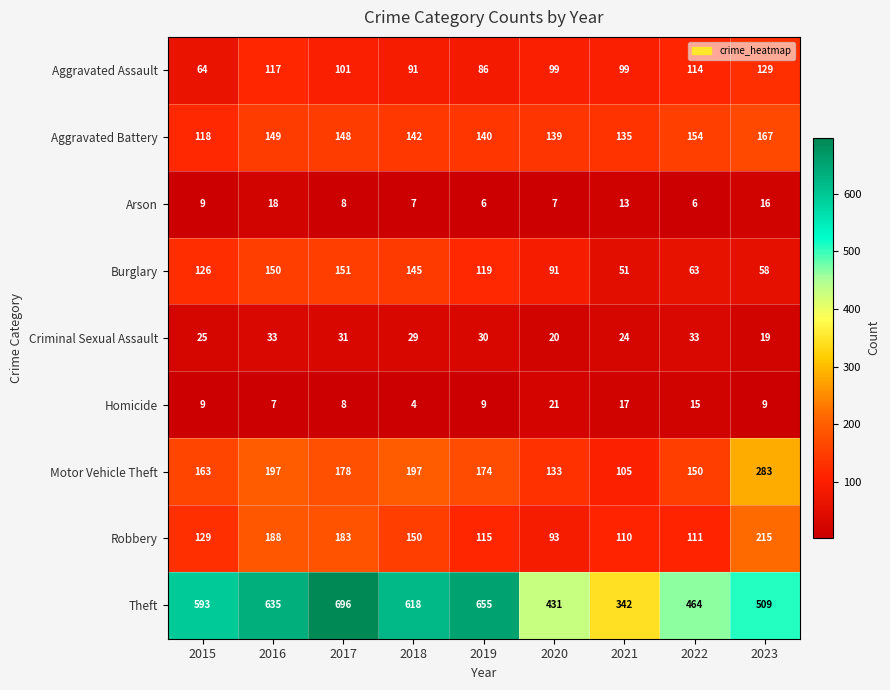

At which label is Arson closest to 12?

2021